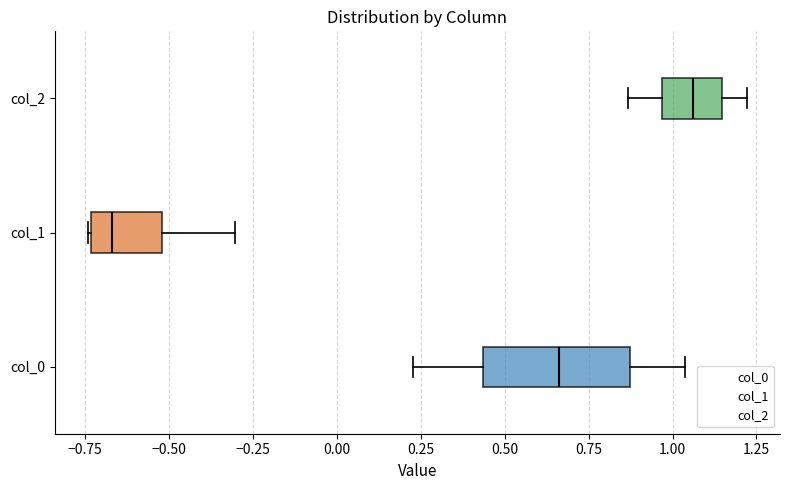

Which box's median line is the furthest to the left?

col_1